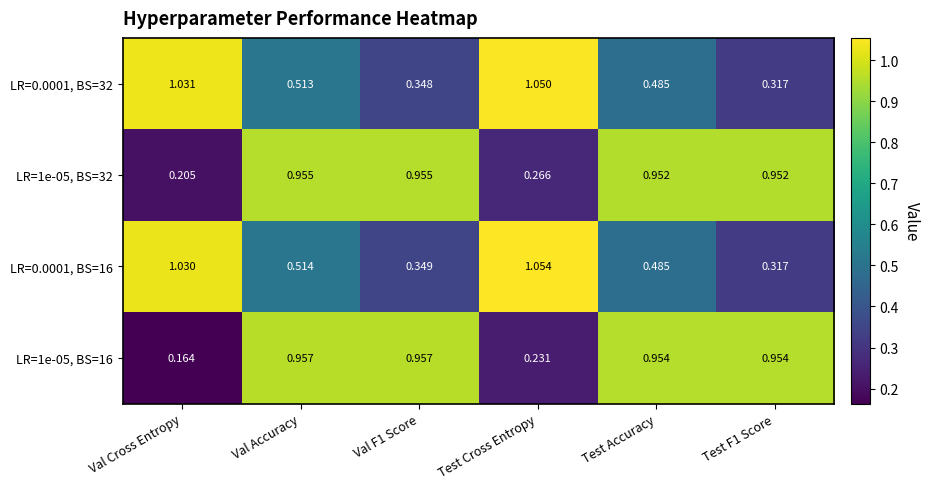

At which category is the sum across all series the highest?

Val Accuracy